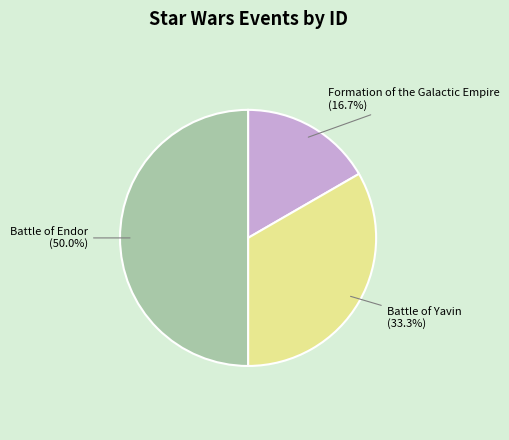

Is it true that Battle of Yavin is 33% of the pie?

True